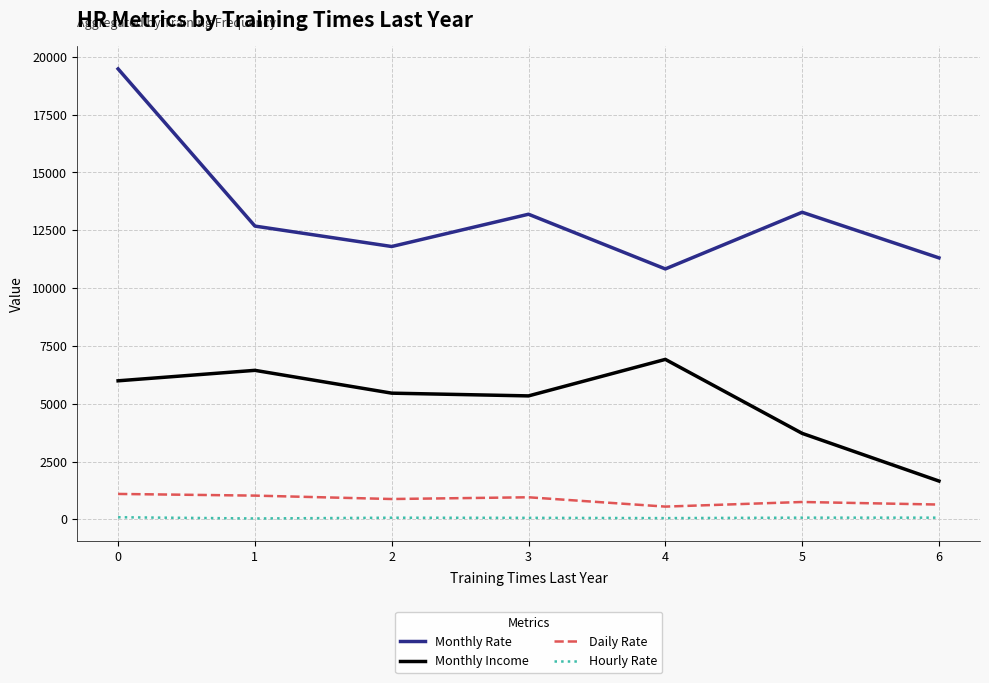

What is the maximum value for Monthly Rate?

19479.0